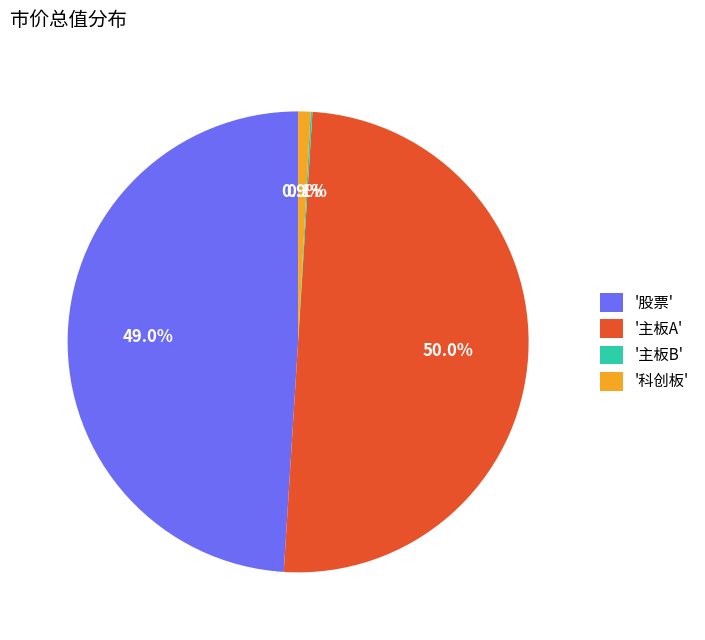

Which category has the biggest portion of the pie?

'主板A'